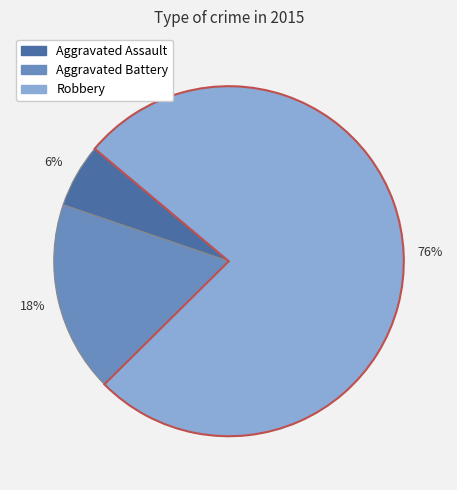

To the nearest percent, what is the average slice percentage?

33%